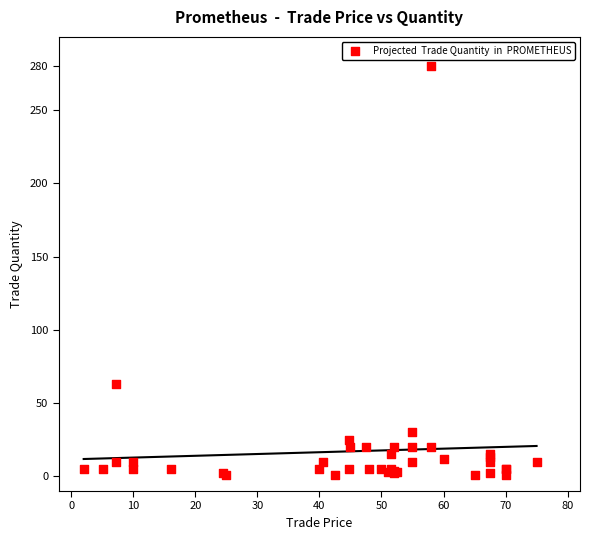

What Y value in the scatter plot is closest to 140?

63